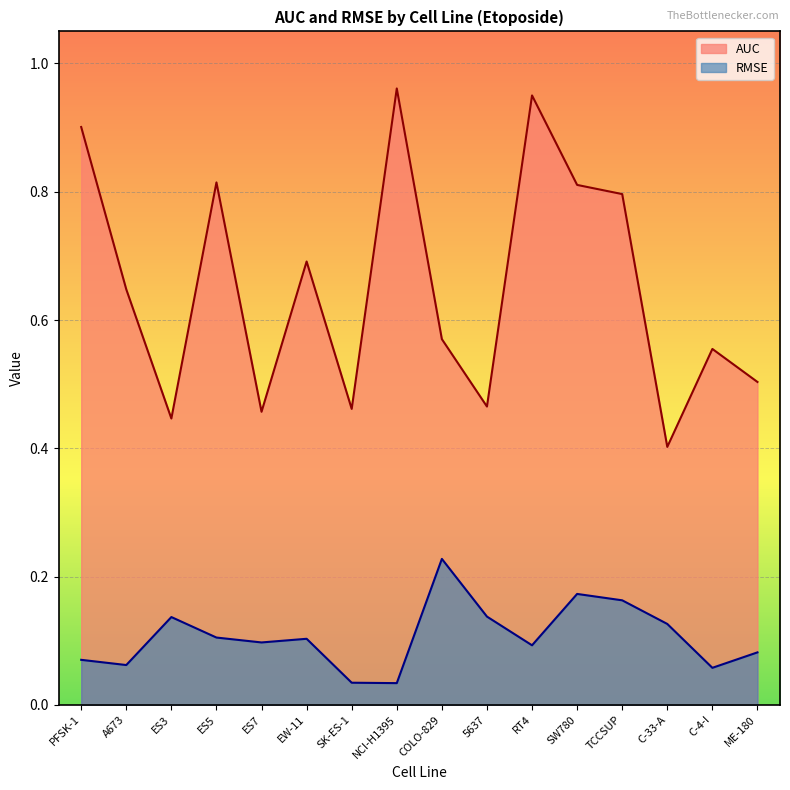

What is the total value across all series at RT4?

1.0